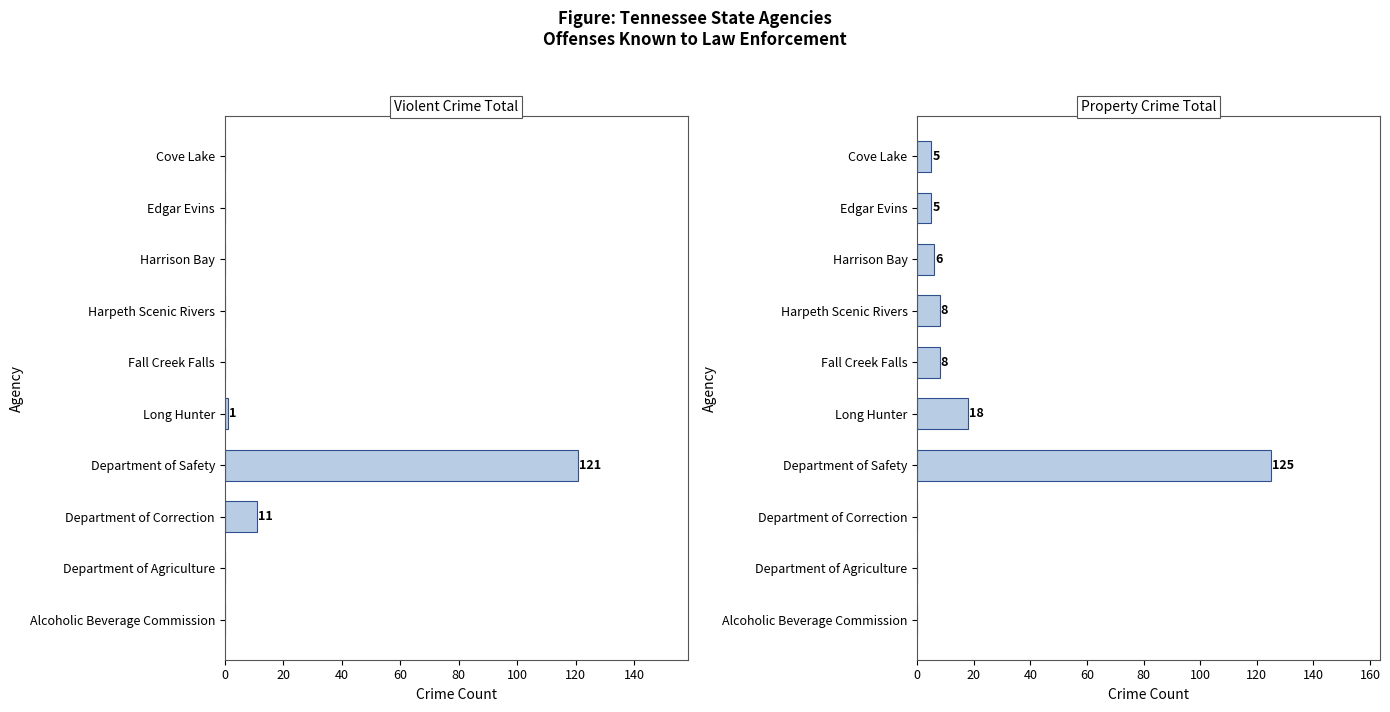

Count the number of categories in the chart.

10